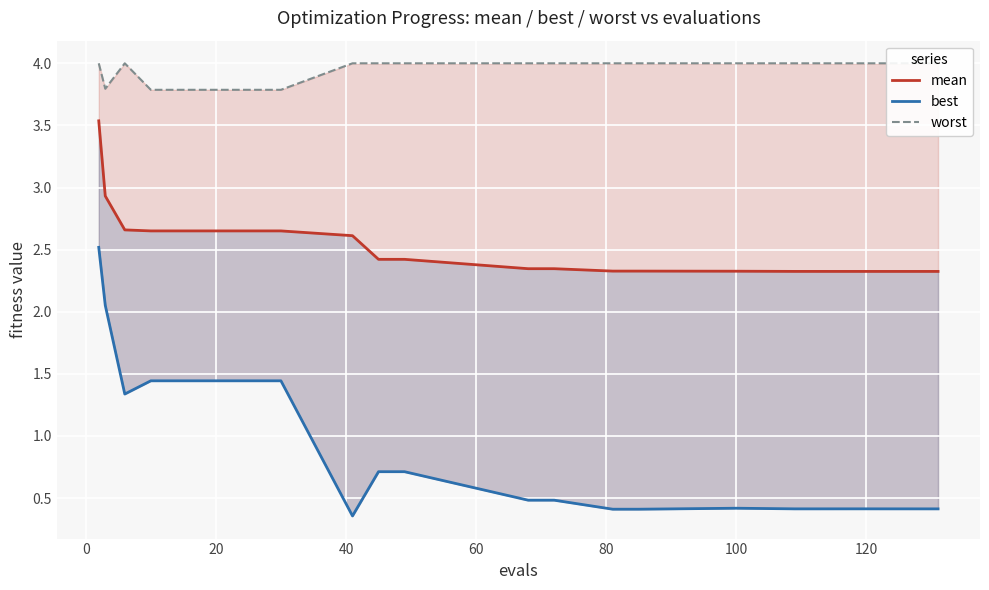

What are all the series names shown in the legend?

mean, best, worst